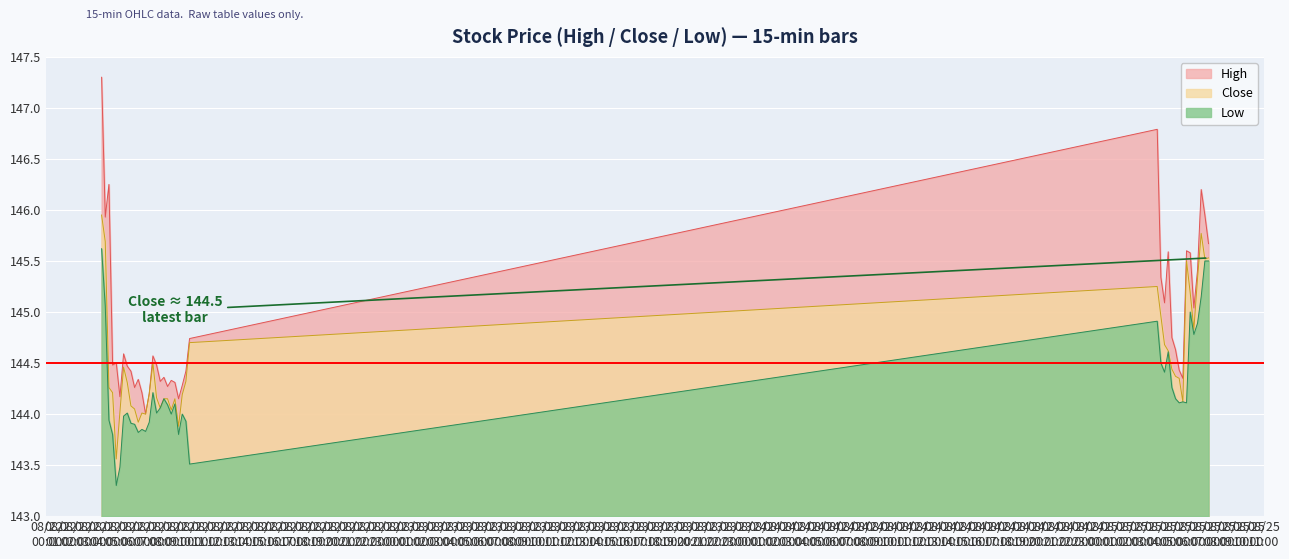

Does the chart display data point markers on the line(s)?

No